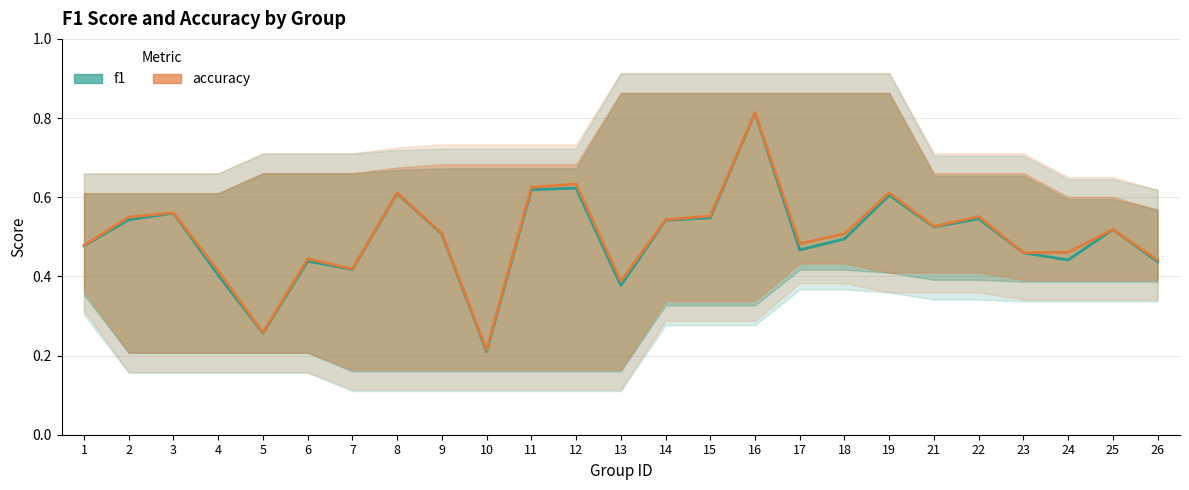

Does the chart have visible grid lines?

Yes